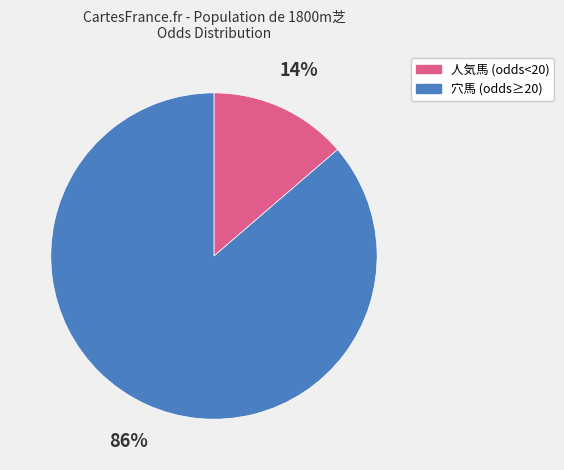

To the nearest percent, what is the average slice percentage?

50%